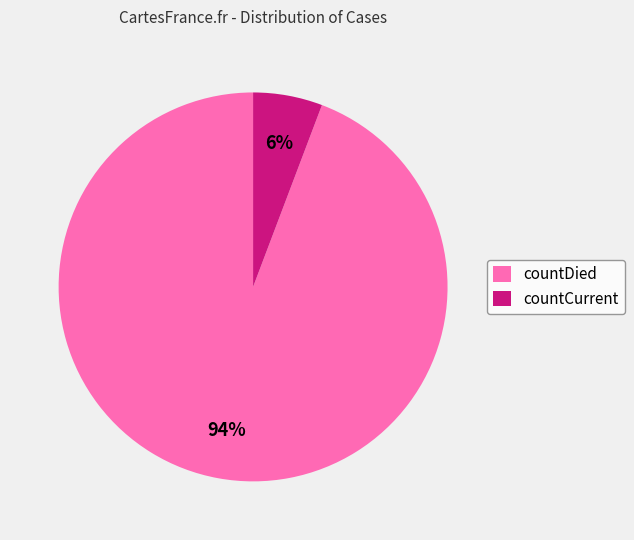

How many slices are in this pie chart?

2